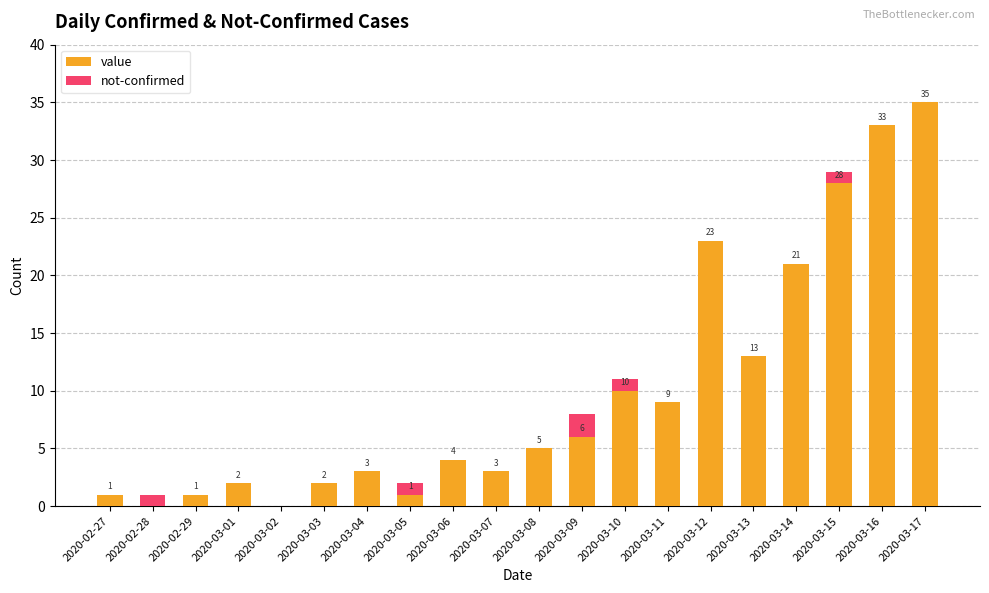

What is the total value across all series at 2020-03-12?

23